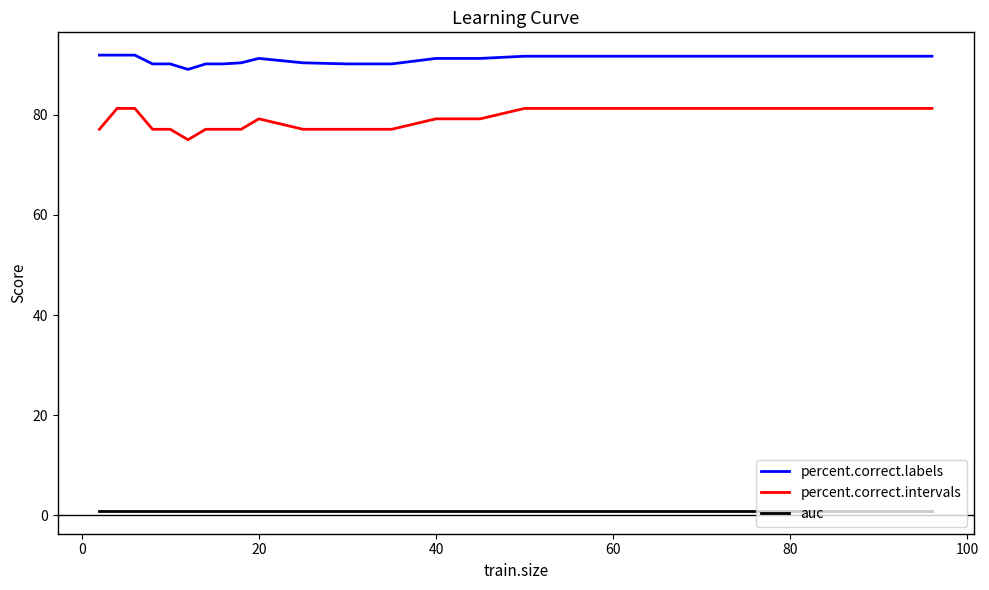

List the series in order of their peak value, highest first.

percent.correct.labels, percent.correct.intervals, auc